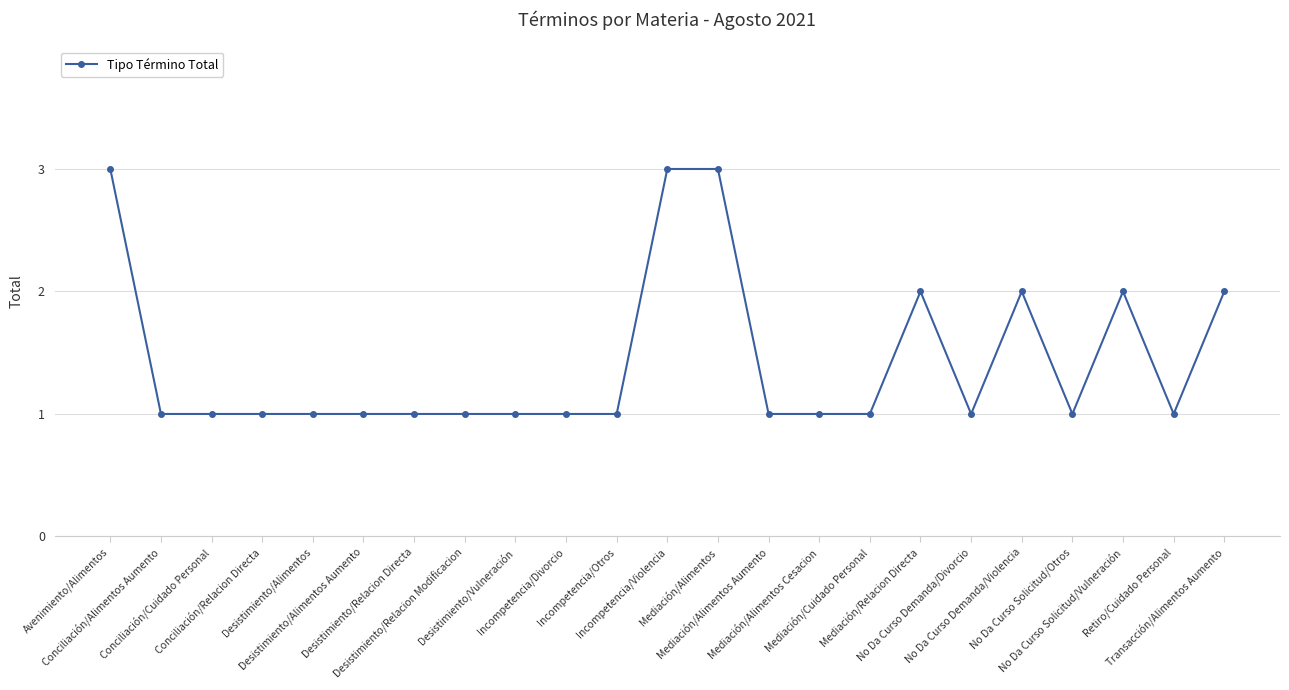

Reading left to right, extract all data points from this chart.

Avenimiento/Alimentos=3	Conciliación/Alimentos Aumento=1	Conciliación/Cuidado Personal=1	Conciliación/Relacion Directa=1	Desistimiento/Alimentos=1	Desistimiento/Alimentos Aumento=1	Desistimiento/Relacion Directa=1	Desistimiento/Relacion Modificacion=1	Desistimiento/Vulneración=1	Incompetencia/Divorcio=1	Incompetencia/Otros=1	Incompetencia/Violencia=3	Mediación/Alimentos=3	Mediación/Alimentos Aumento=1	Mediación/Alimentos Cesacion=1	Mediación/Cuidado Personal=1	Mediación/Relacion Directa=2	No Da Curso Demanda/Divorcio=1	No Da Curso Demanda/Violencia=2	No Da Curso Solicitud/Otros=1	No Da Curso Solicitud/Vulneración=2	Retiro/Cuidado Personal=1	Transacción/Alimentos Aumento=2